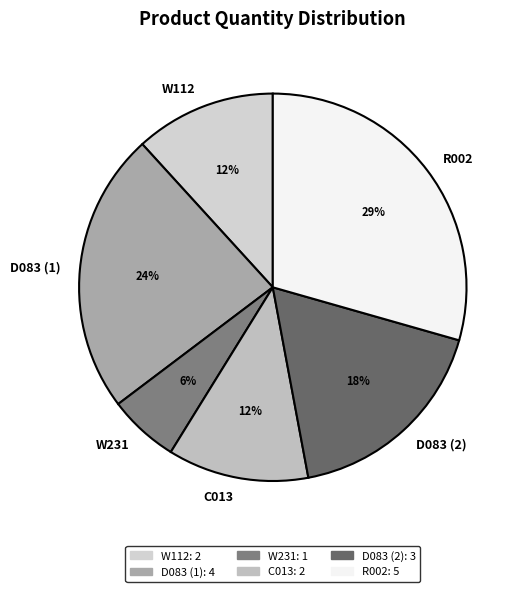

To the nearest percent, what is the average slice percentage?

17%